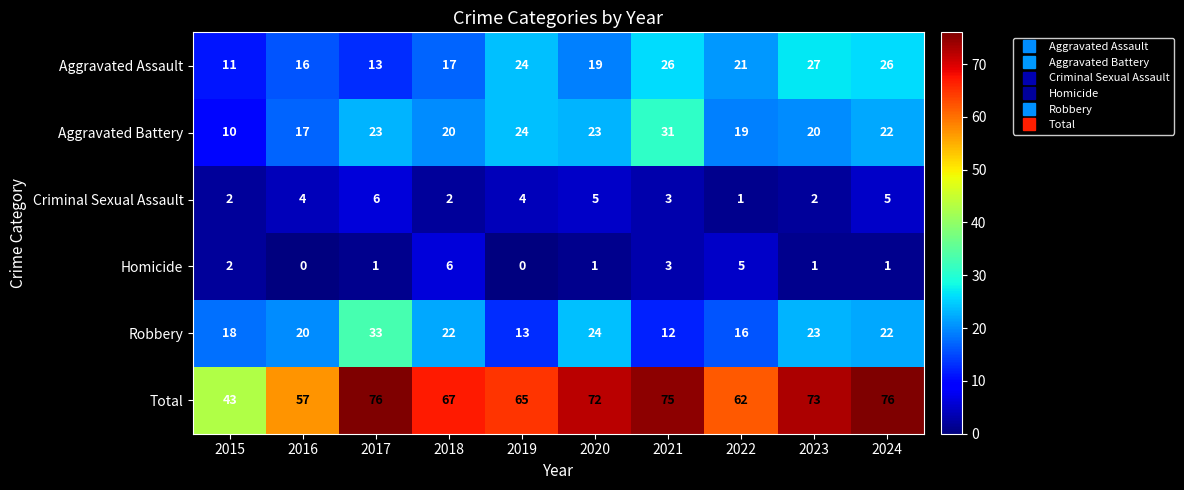

What is the spread (max minus min) of values at 2015?

41